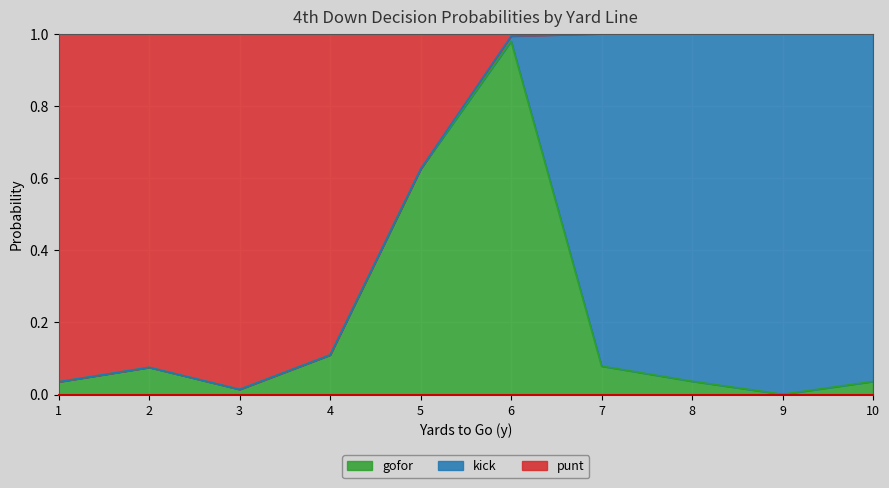

Which category has the highest value in the gofor series?

6